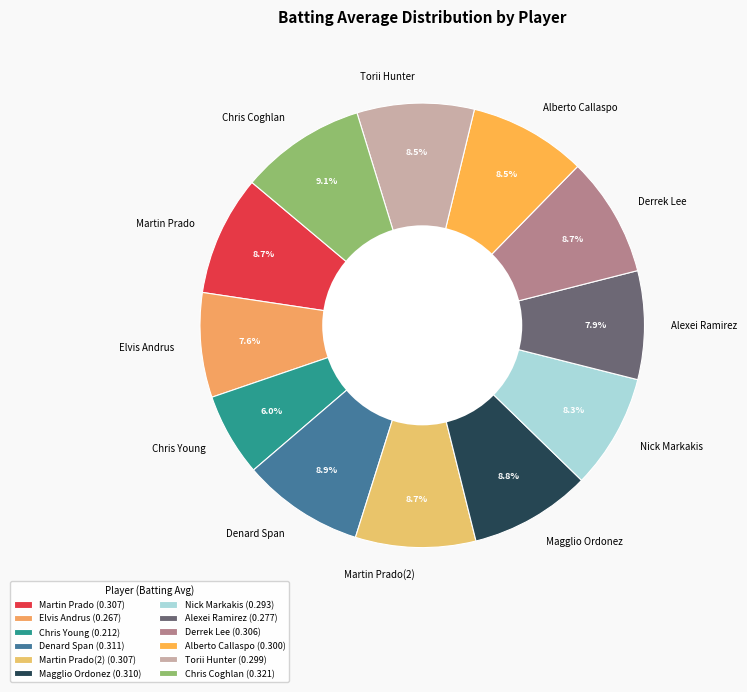

Does any single category account for the majority?

No